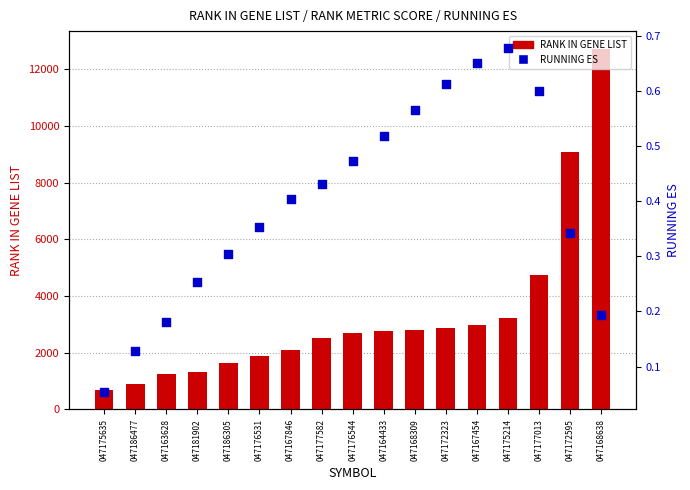

Which series has the largest Y range (max minus min)?

RANK IN GENE LIST